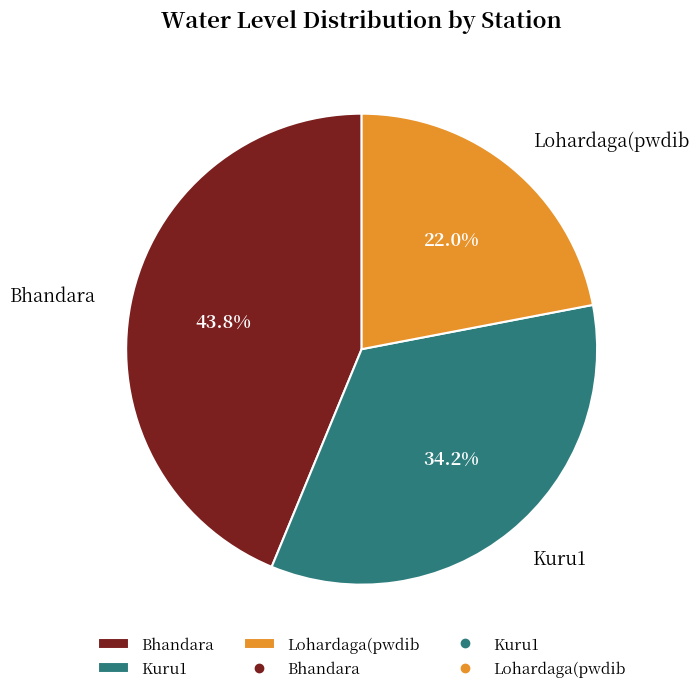

To the nearest percent, what portion does Bhandara represent?

44%